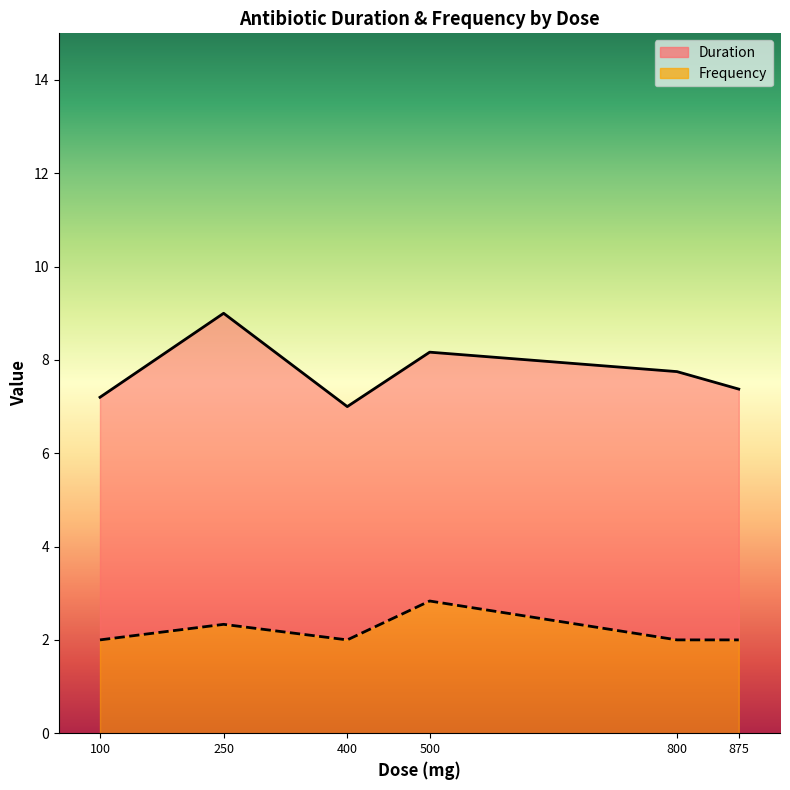

What value does the Frequency series have at 875?

2